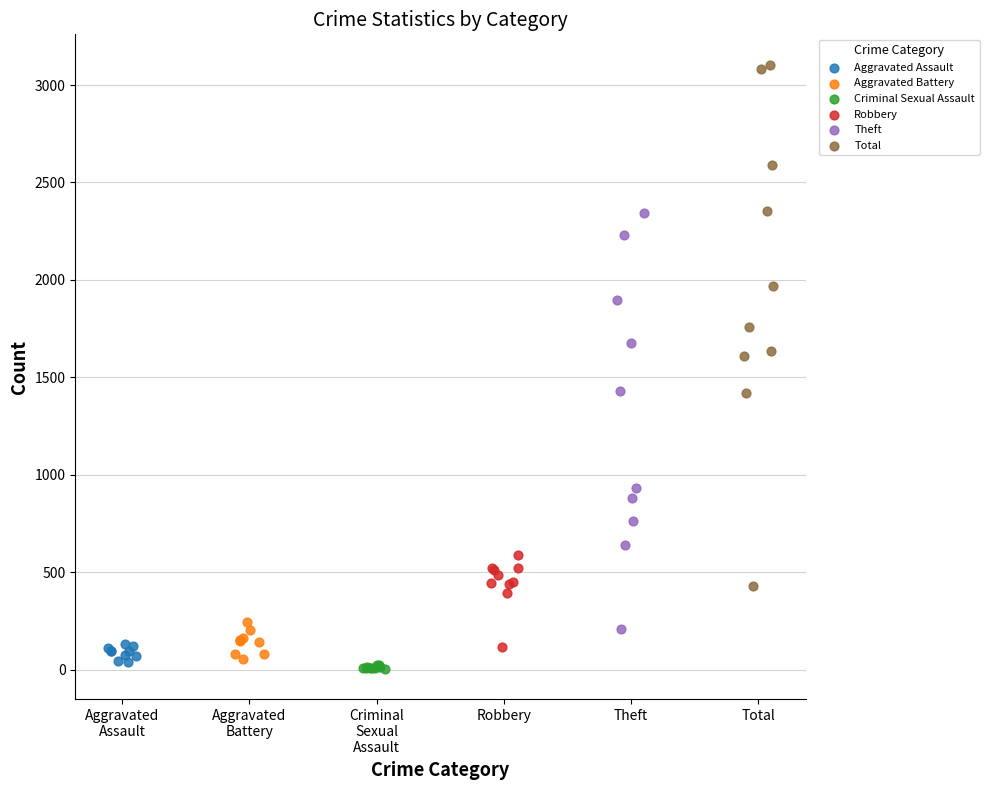

Which series reaches the maximum Y coordinate?

Total